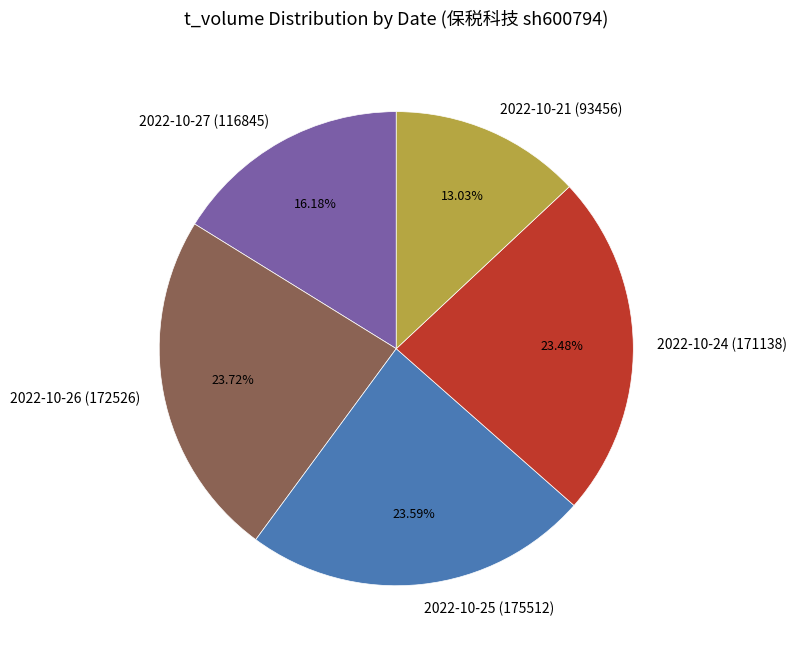

How many segments does this pie chart have?

5